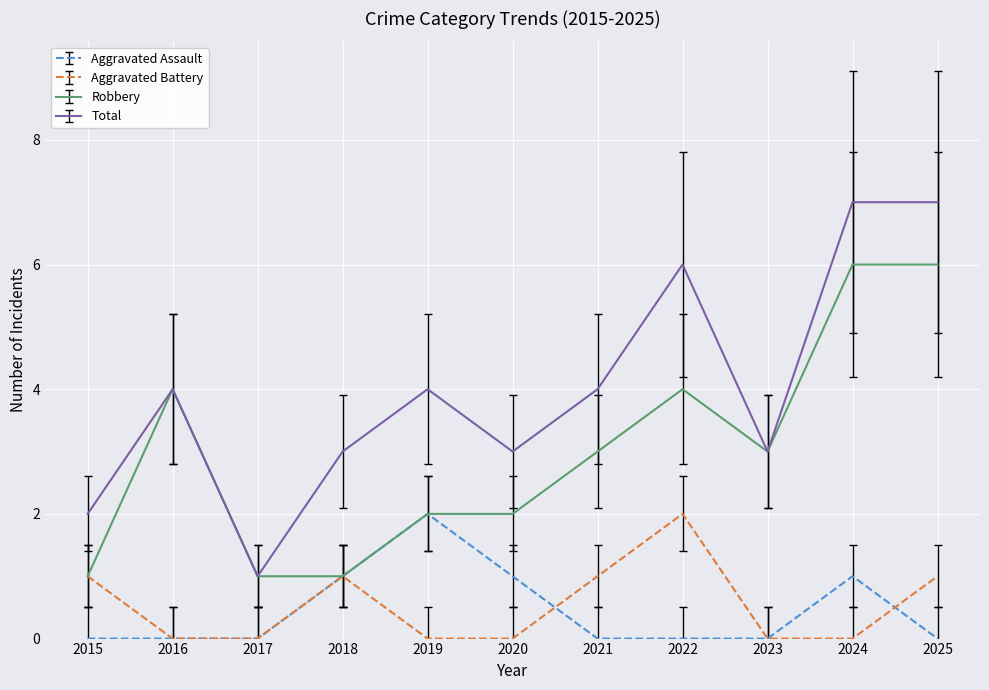

The Total series shows 6 at 2022. True or false?

True